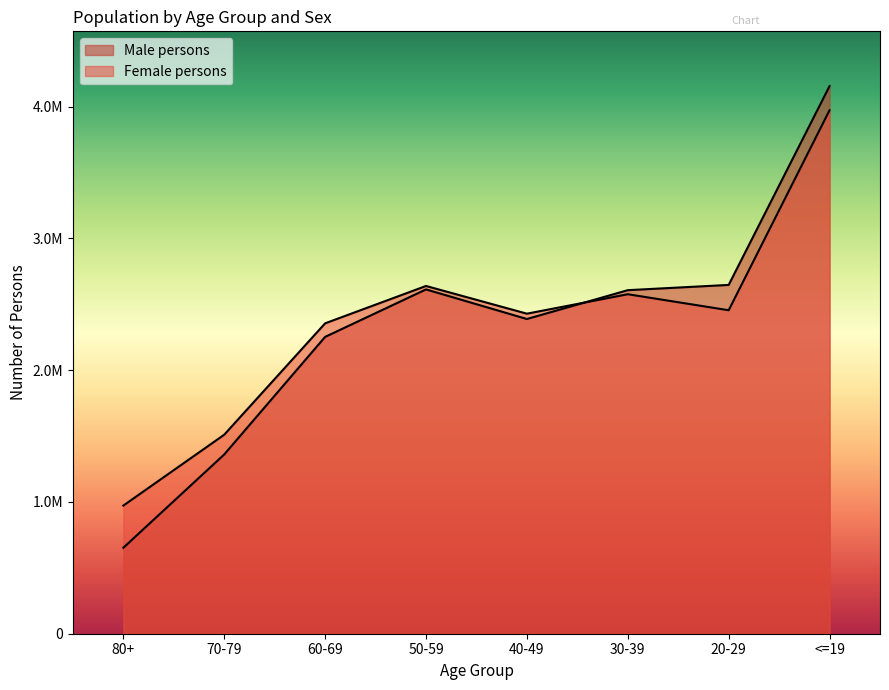

How many interior local peaks does the Female persons series have?

2